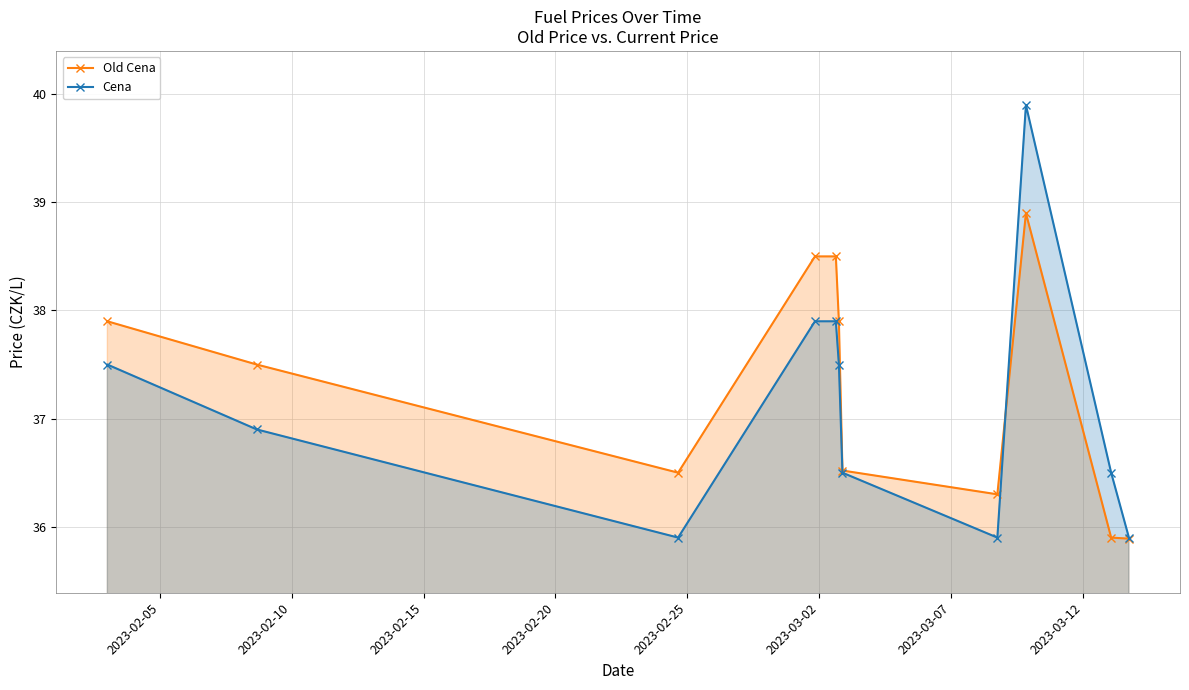

What is the minimum value for Cena?

35.9